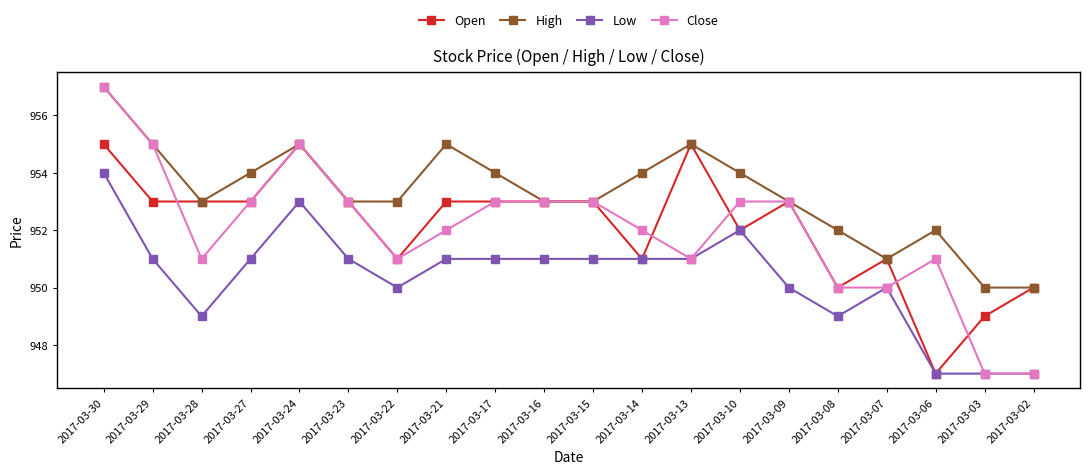

At which label does Close first exceed 953?

2017-03-30